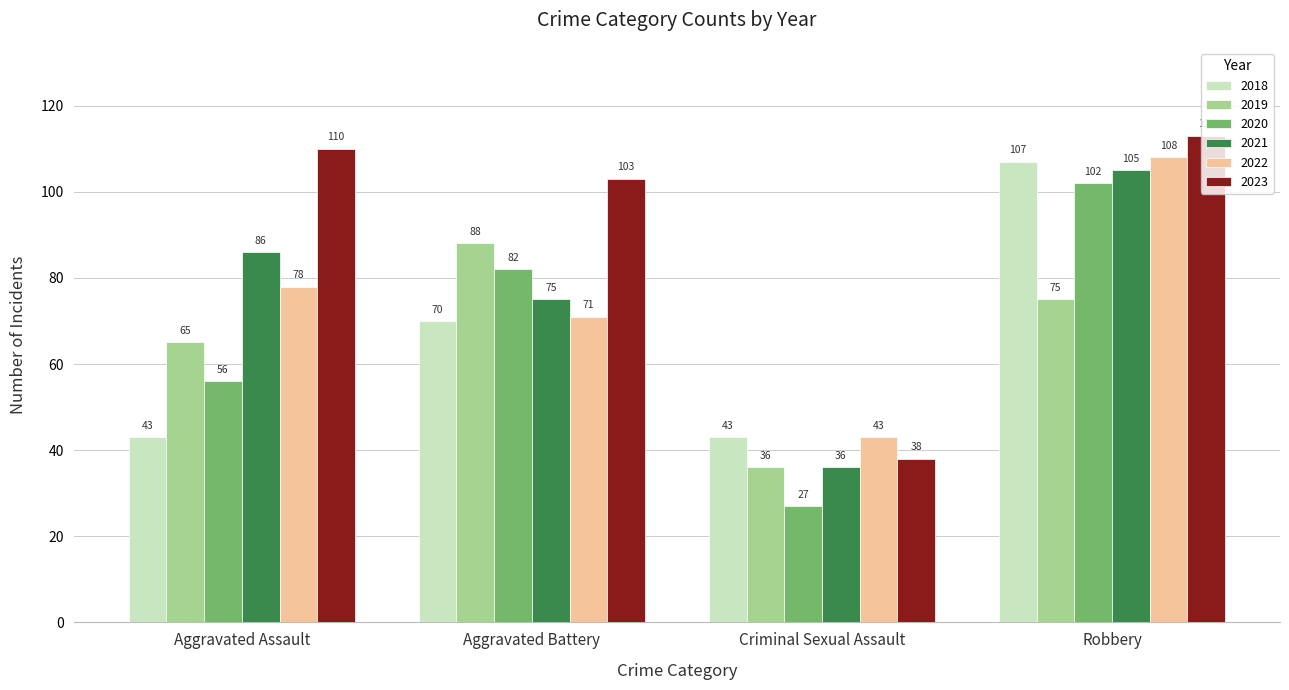

Reading left to right, list all the values displayed in this chart.

2018: Aggravated Assault=43	Aggravated Battery=70	Criminal Sexual Assault=43	Robbery=107
2019: Aggravated Assault=65	Aggravated Battery=88	Criminal Sexual Assault=36	Robbery=75
2020: Aggravated Assault=56	Aggravated Battery=82	Criminal Sexual Assault=27	Robbery=102
2021: Aggravated Assault=86	Aggravated Battery=75	Criminal Sexual Assault=36	Robbery=105
2022: Aggravated Assault=78	Aggravated Battery=71	Criminal Sexual Assault=43	Robbery=108
2023: Aggravated Assault=110	Aggravated Battery=103	Criminal Sexual Assault=38	Robbery=113